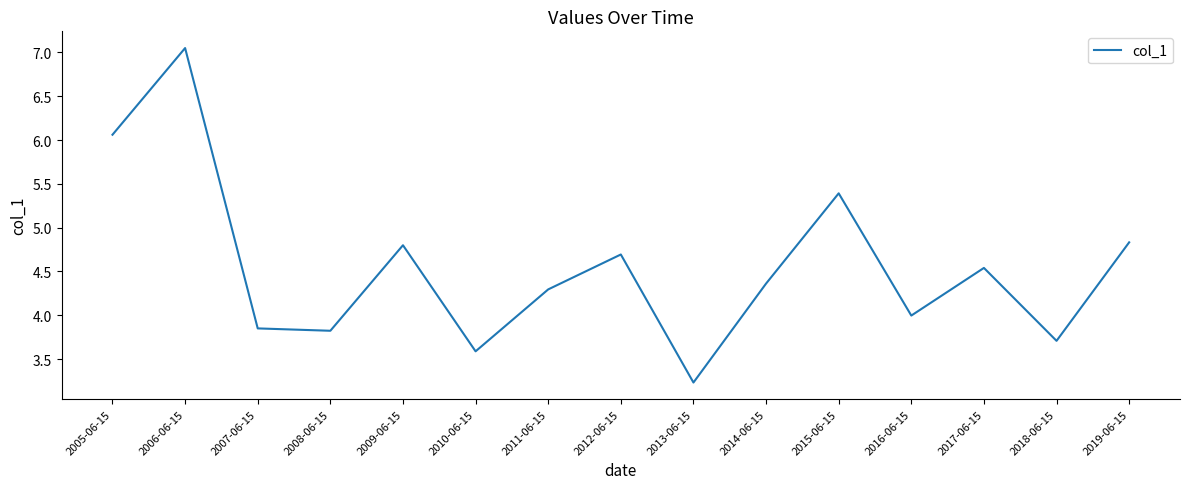

What is the approximate value at 2018-06-15?

3.7